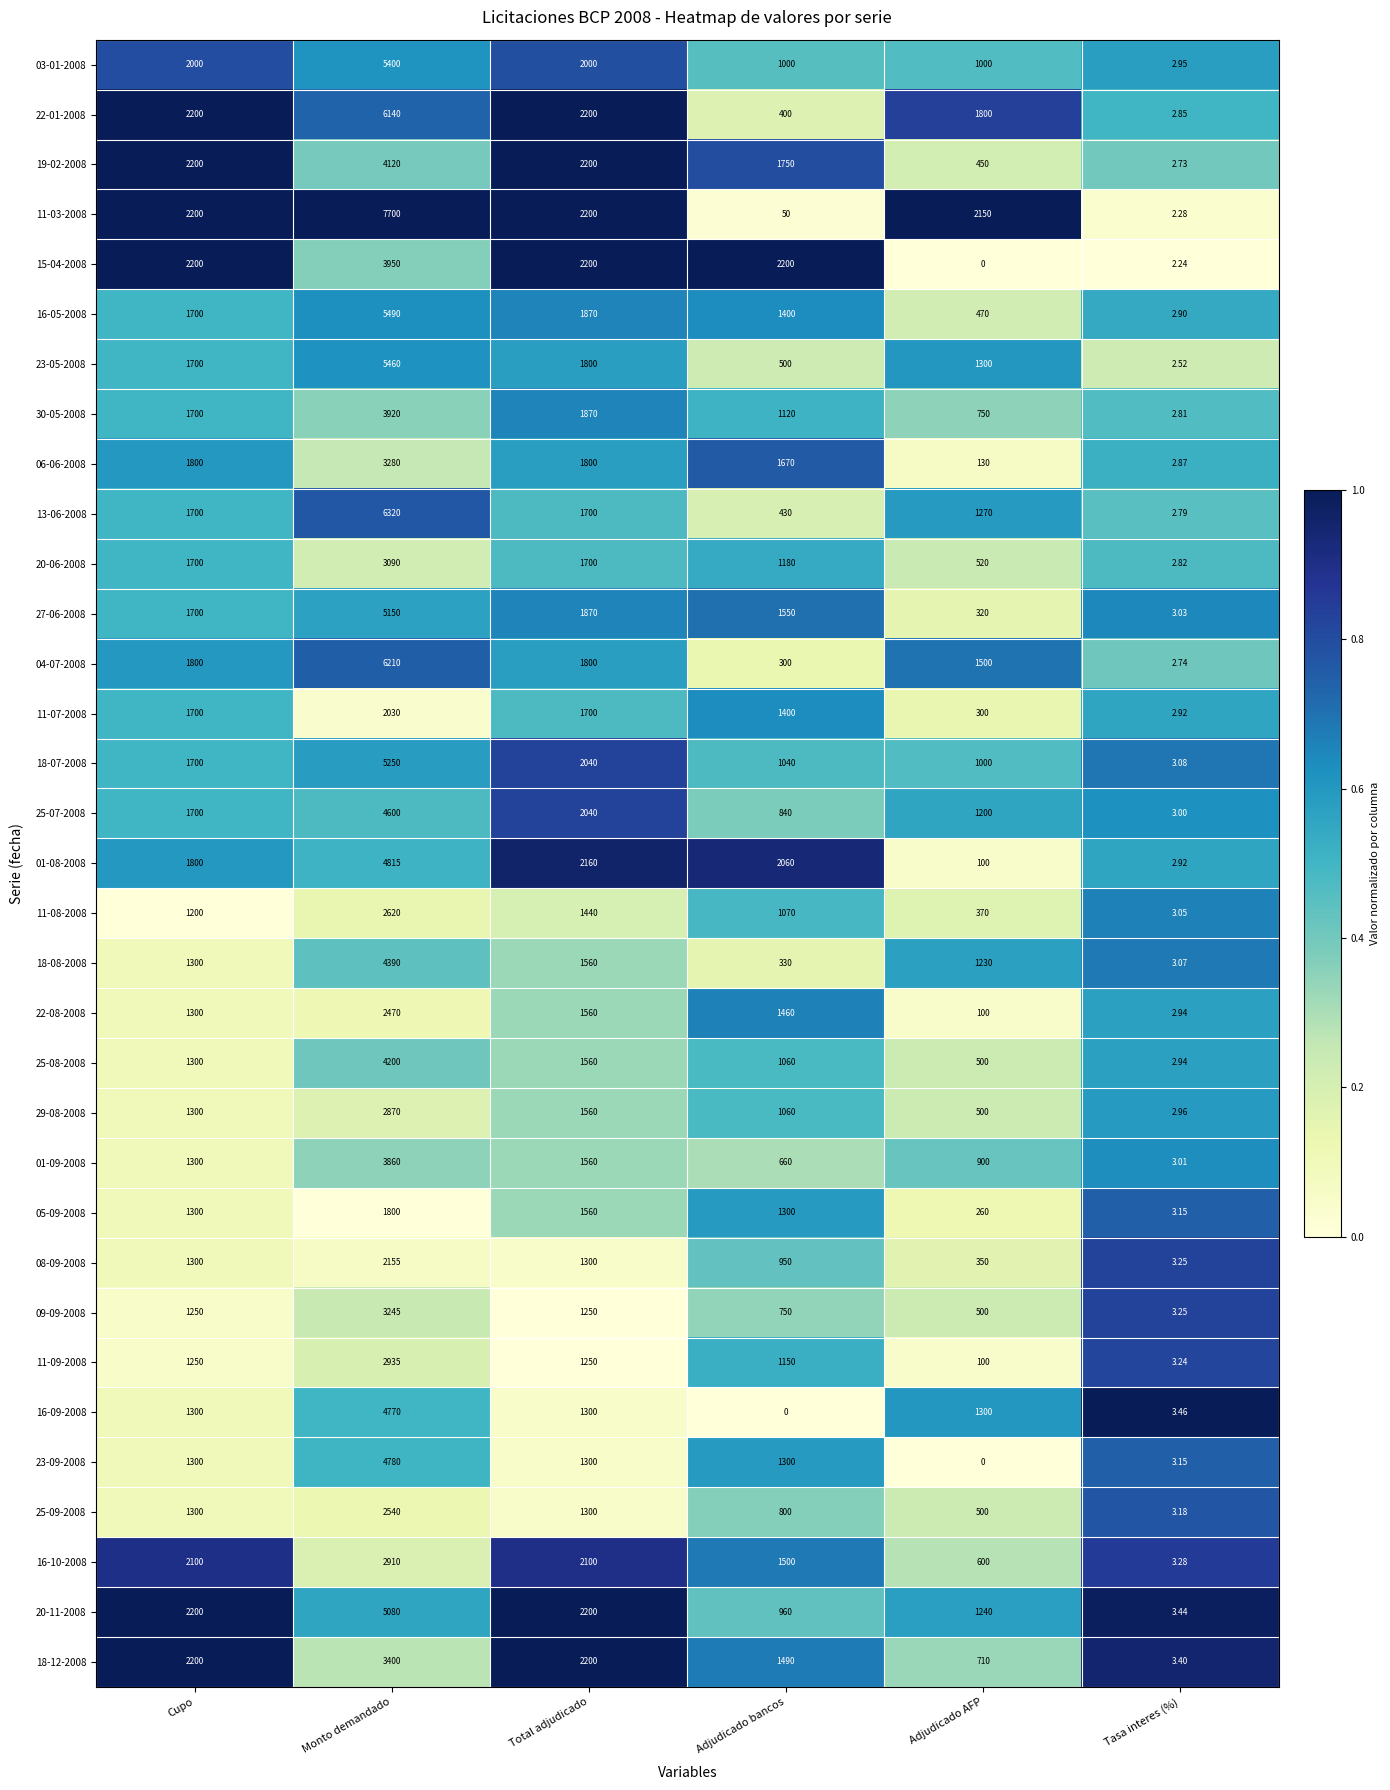

Is the value of 16-09-2008 at Cupo greater than the value of 16-05-2008 at Adjudicado AFP?

Yes